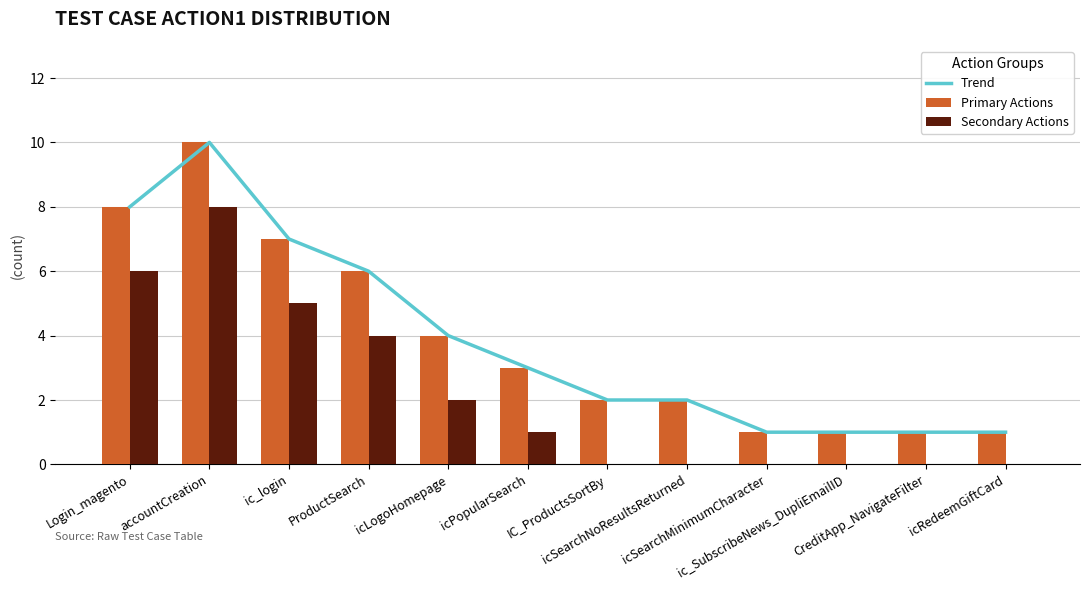

Where is Secondary Actions nearest to the value 4?

ProductSearch